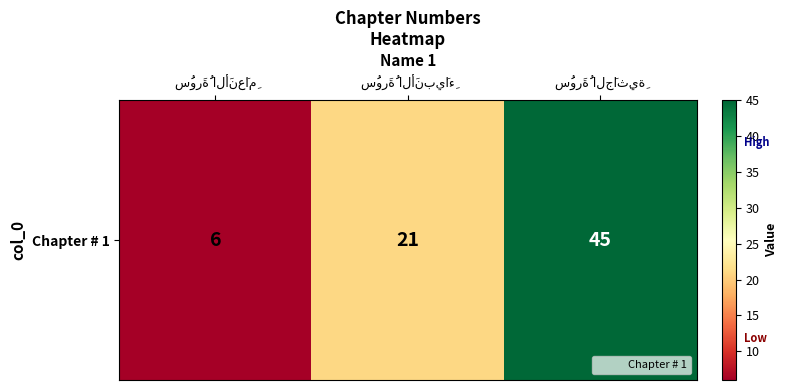

Reading left to right, transcribe all the data shown in this chart.

سُورَةُ الأَنعَامِ=6	سُورَةُ الأَنبيَاءِ=21	سُورَةُ الجَاثِيةِ=45